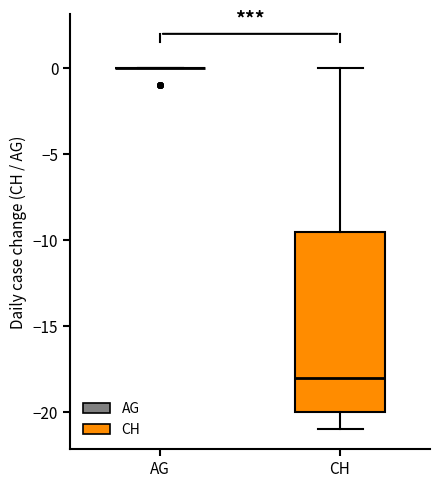

Reading left to right, read every box against the y-axis: the position of its median line, the range the box covers, and the ends of its whiskers. The values are not printed on the chart, so give them approximately, as read against the axis.

AG: box collapsed to a line at 0.0, whiskers 0.0 to 0.0
CH: median -18.0, box -20.0 to -9.5, whiskers -21.0 to 0.0